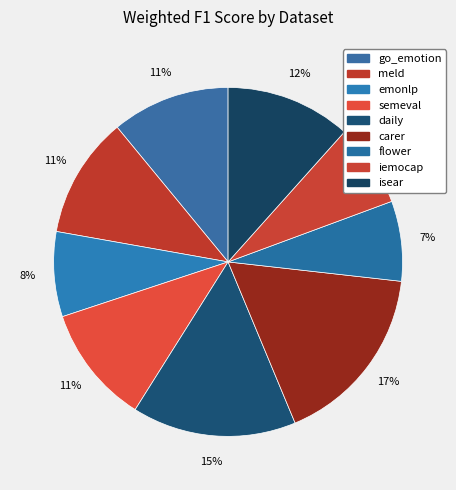

The emonlp slice represents 8% of the pie. True or false?

True